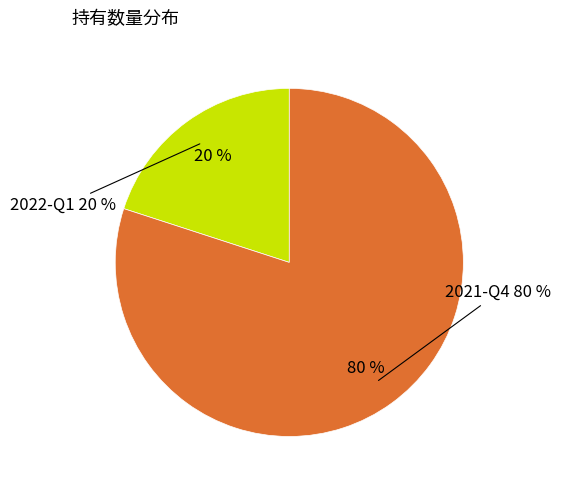

To the nearest percent, what is the combined percentage of 2021-Q4 and 2022-Q1?

100%